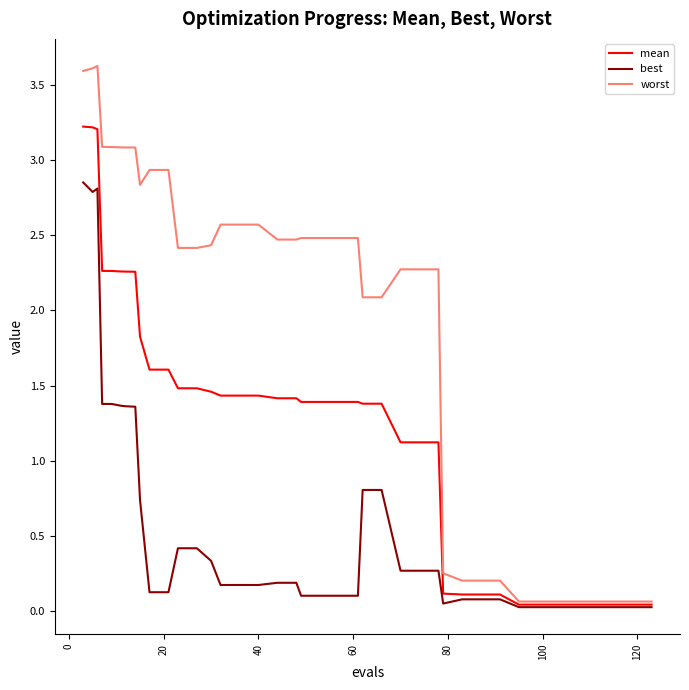

Which series has the widest spread of values?

worst